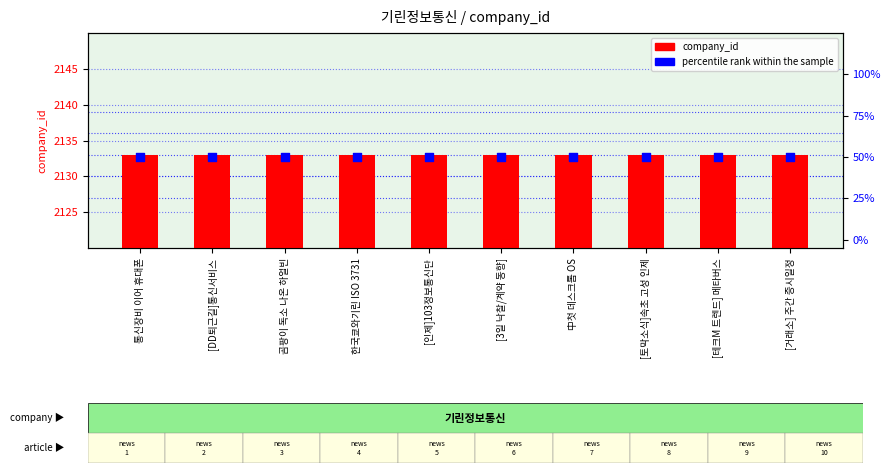

Which series has the largest total across all categories?

company_id